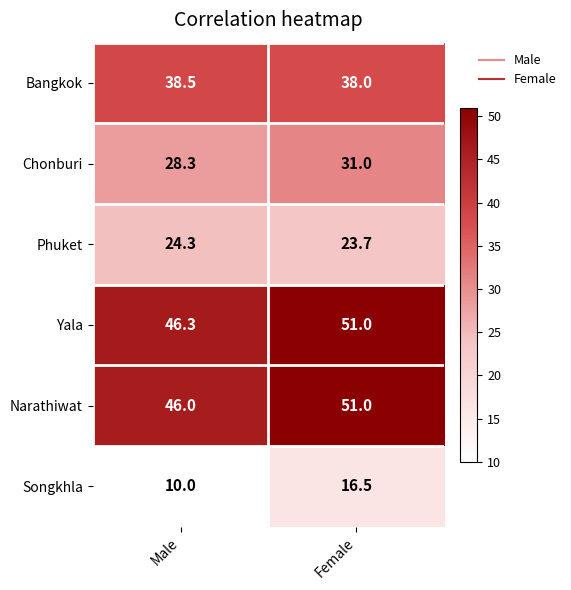

At which label is Songkhla closest to 13?

Male